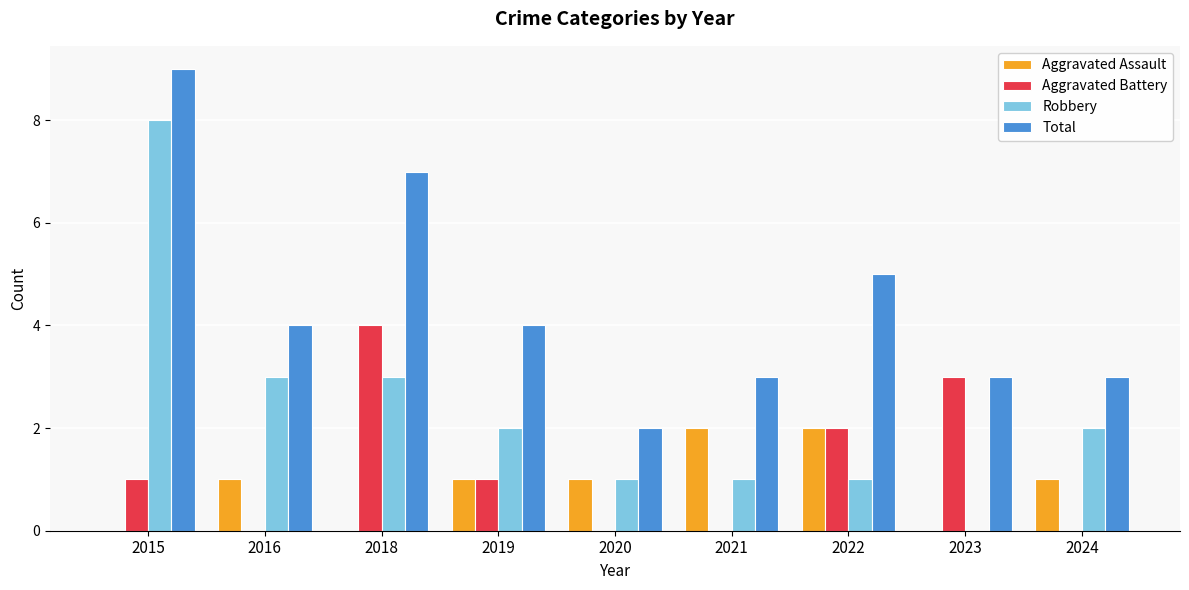

Reading left to right, list all the values displayed in this chart.

Aggravated Assault: 0	1	0	1	1	2	2	0	1
Aggravated Battery: 1	0	4	1	0	0	2	3	0
Robbery: 8	3	3	2	1	1	1	0	2
Total: 9	4	7	4	2	3	5	3	3